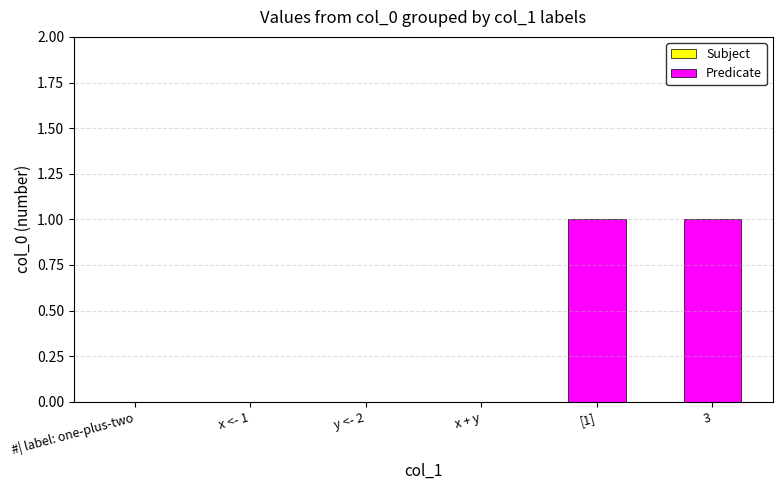

Between y <- 2 and [1], which is larger?

[1]